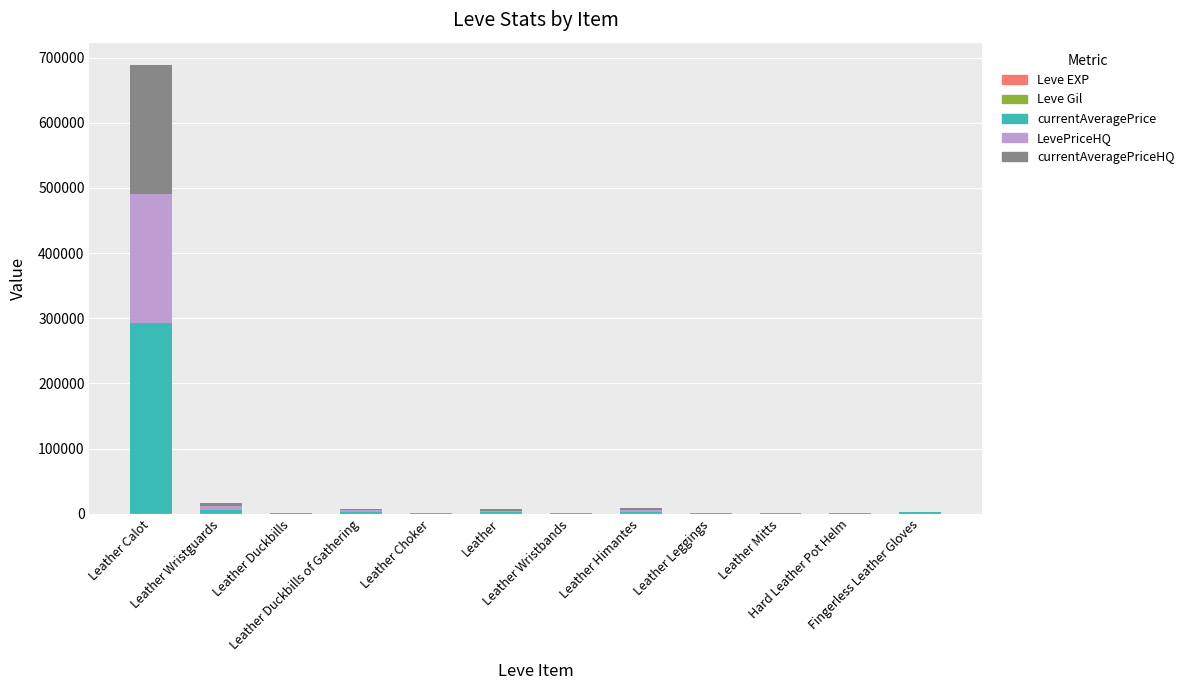

Does the chart contain stacked bars?

Yes